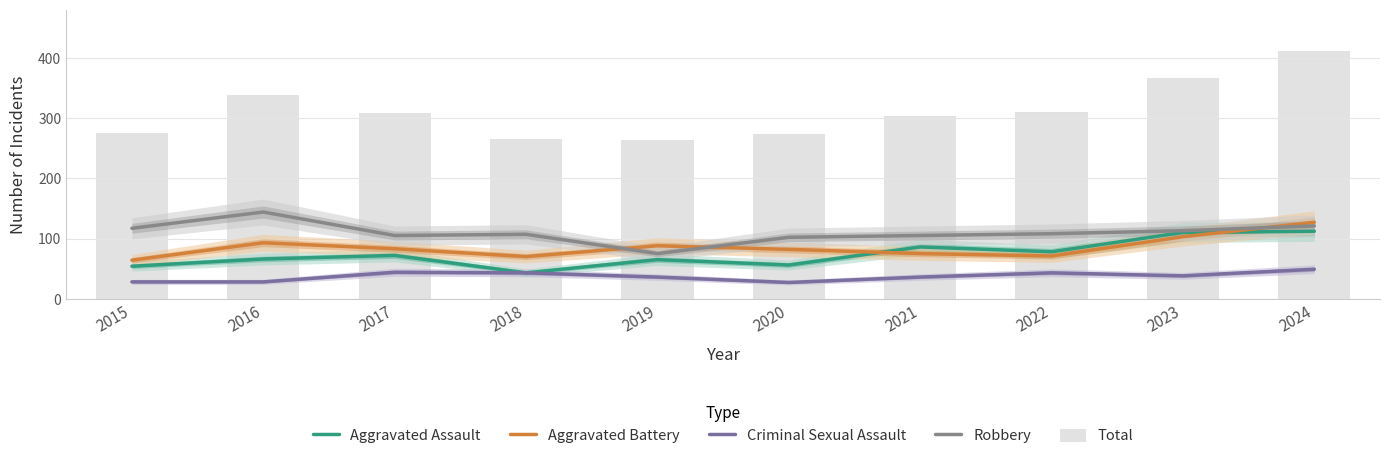

What is the sum of the Aggravated Battery values at 2024 and 2017?

210